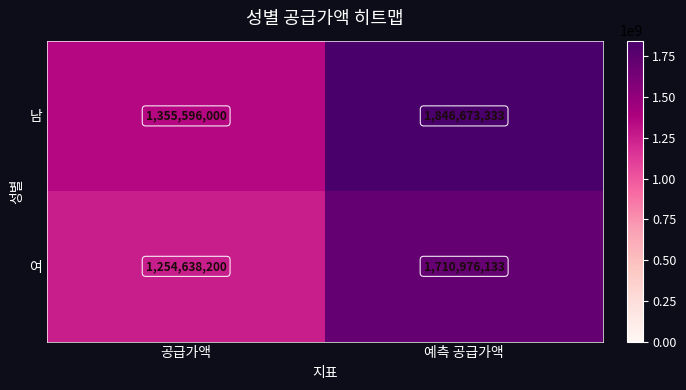

Reading left to right, what are all the values shown in this chart?

남: 공급가액=1355596000	예측 공급가액=1846673333
여: 공급가액=1254638200	예측 공급가액=1710976133